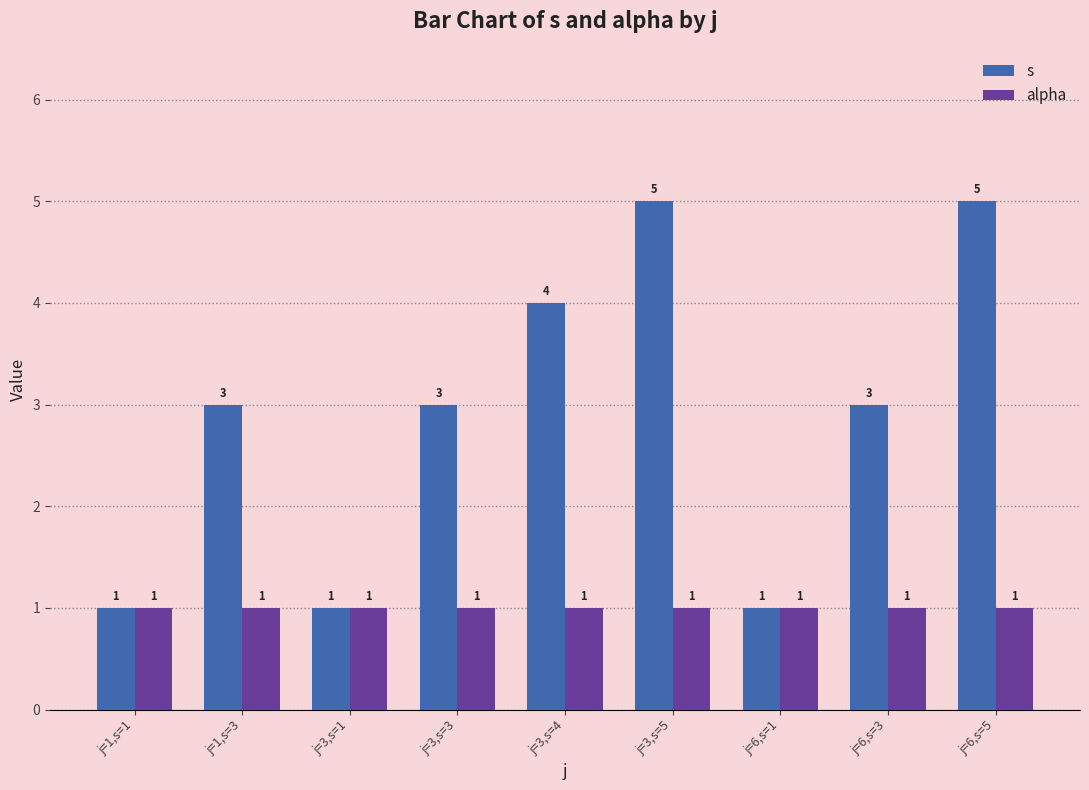

Rank the series by their average value, from lowest to highest.

alpha, s